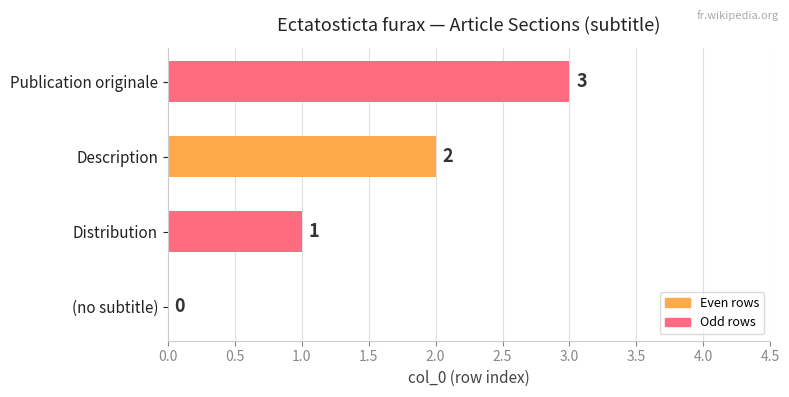

Is it true that the value at Description is 3?

False